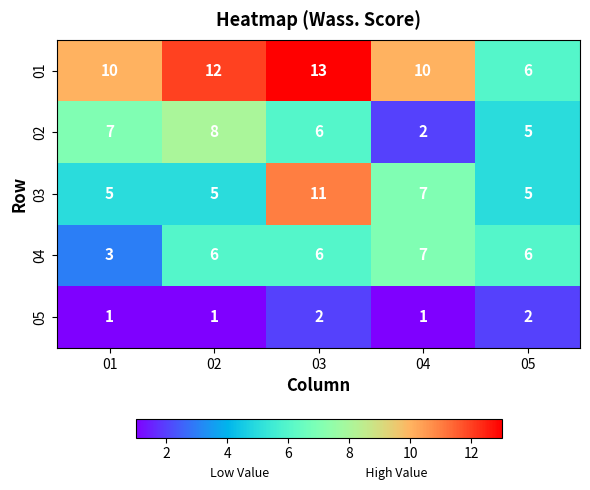

Which series has the largest total across all categories?

01